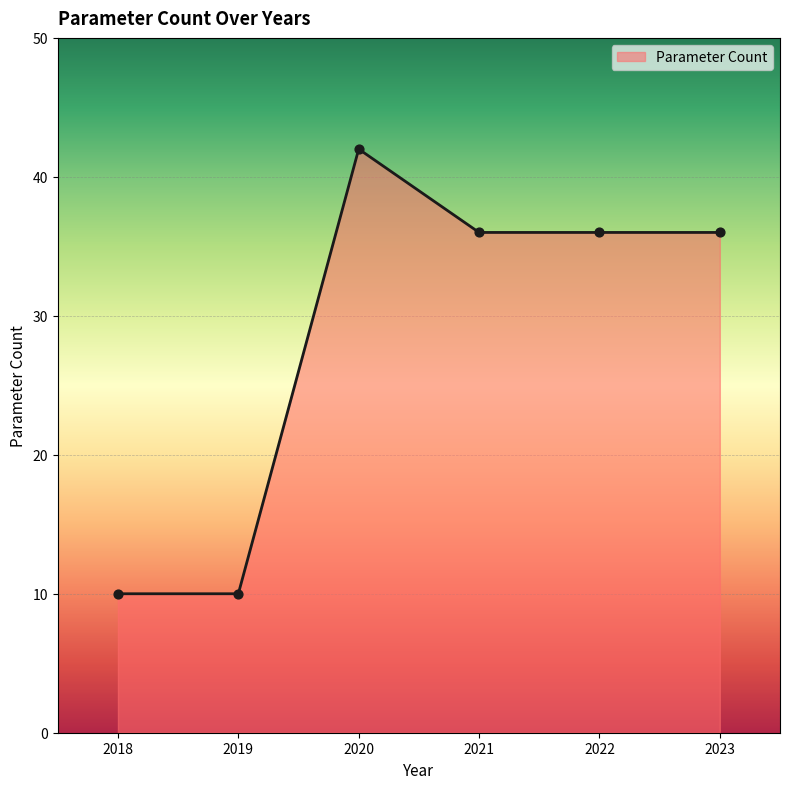

What is the ratio of the value at 2020 to the value at 2023?

1.2